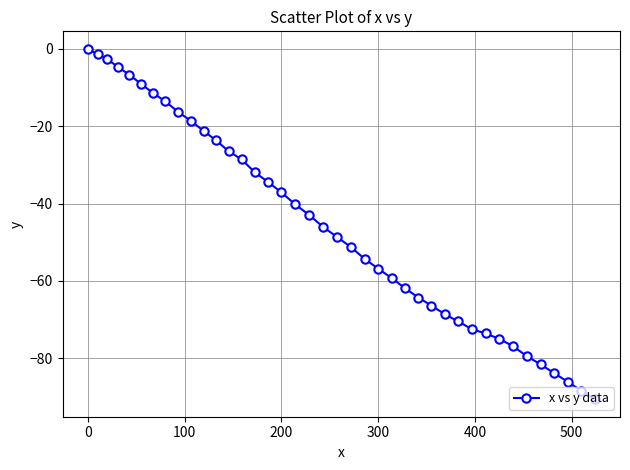

What is the difference between the maximum and minimum values?

90.6